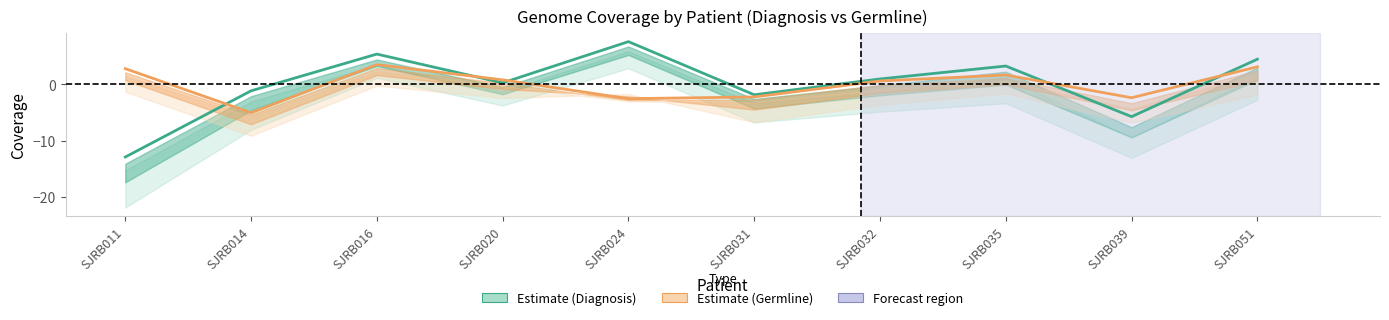

The chart shows a value of 4.4 at SJRB051. True or false?

True